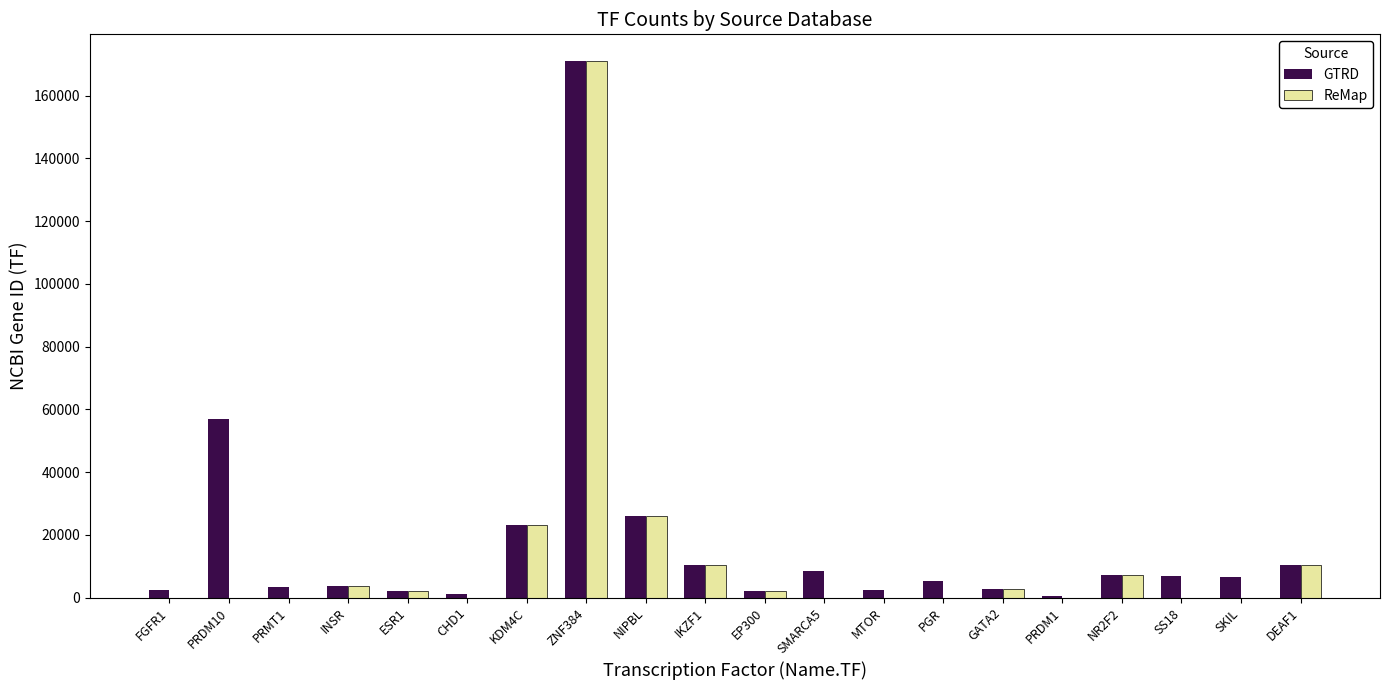

What are all the series names shown in the legend?

GTRD, ReMap